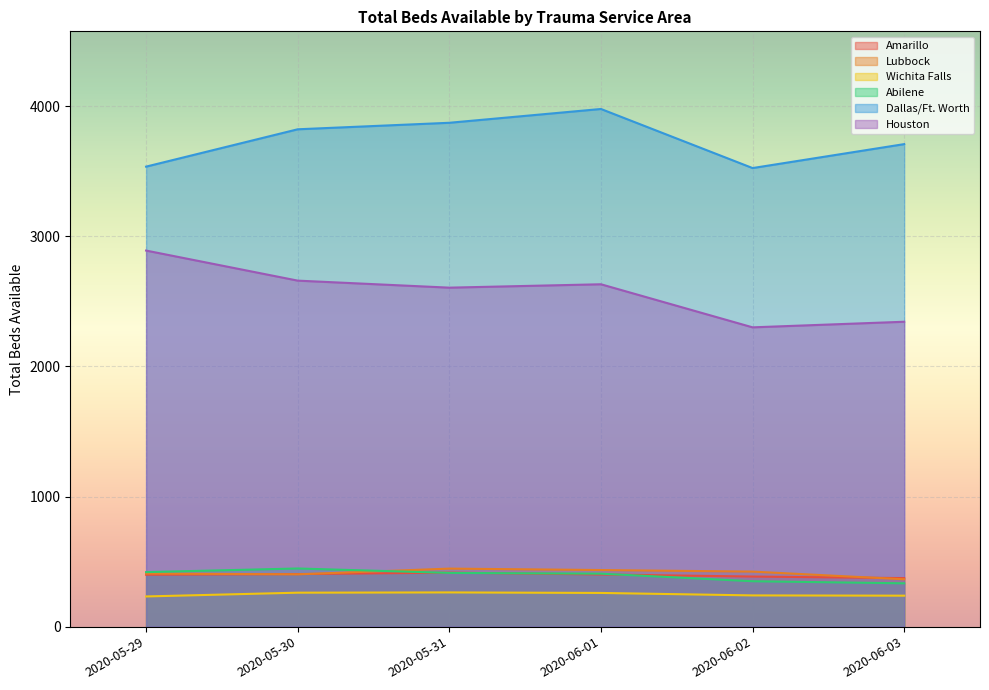

True or false: Houston and Wichita Falls intersect in this chart.

False